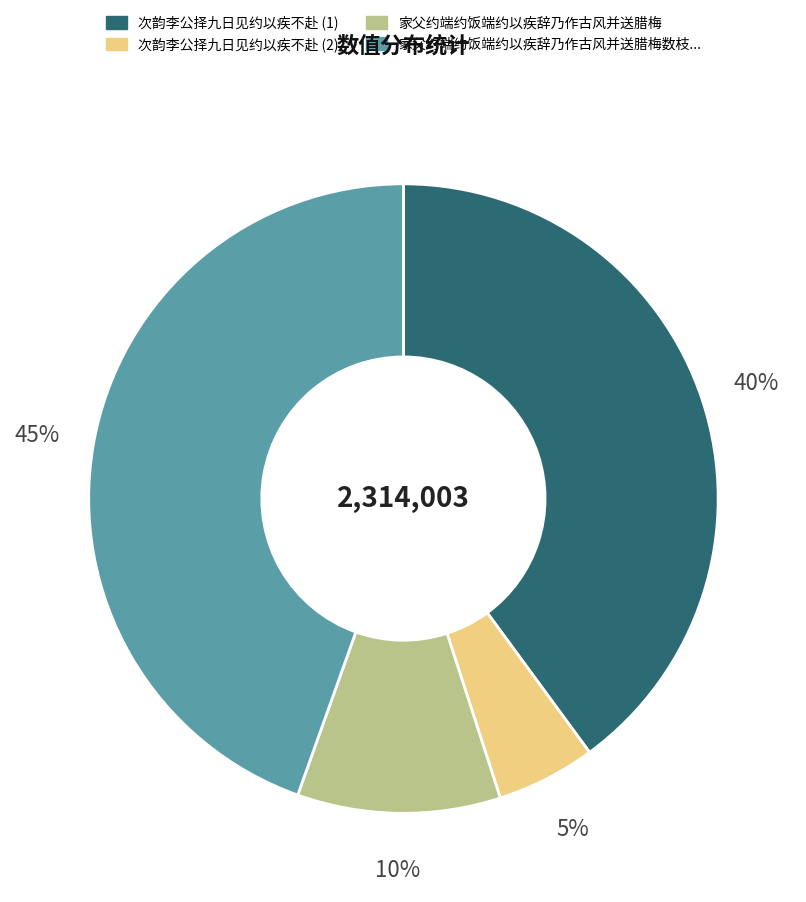

How many segments does this pie chart have?

4